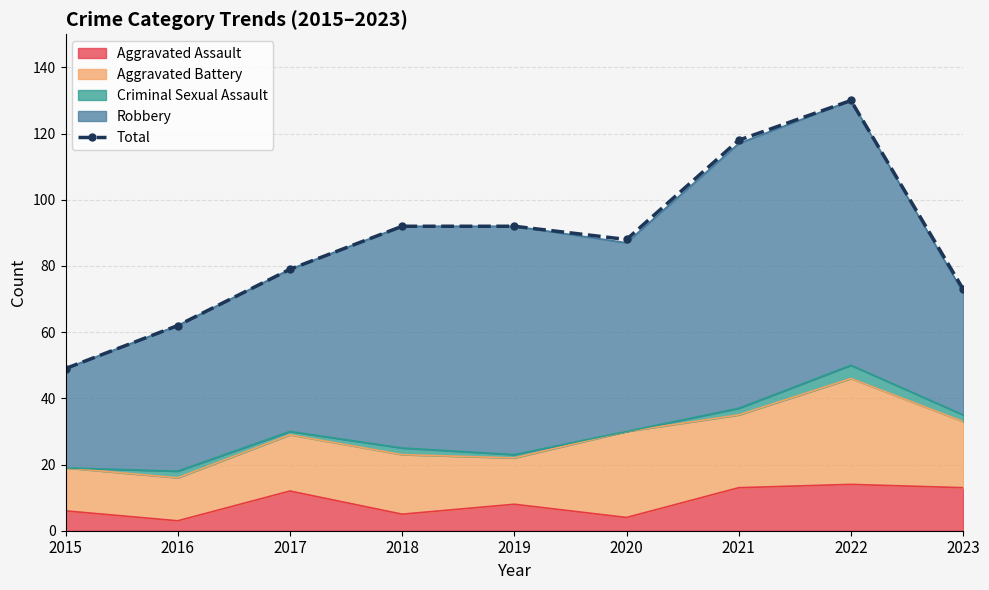

What is the maximum value shown in the chart?

130